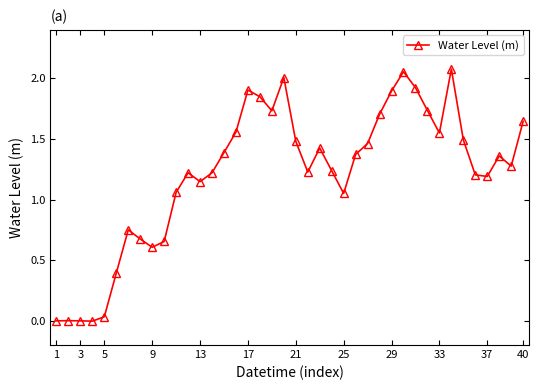

True or false: there are more than 0 points higher than both neighbors.

True